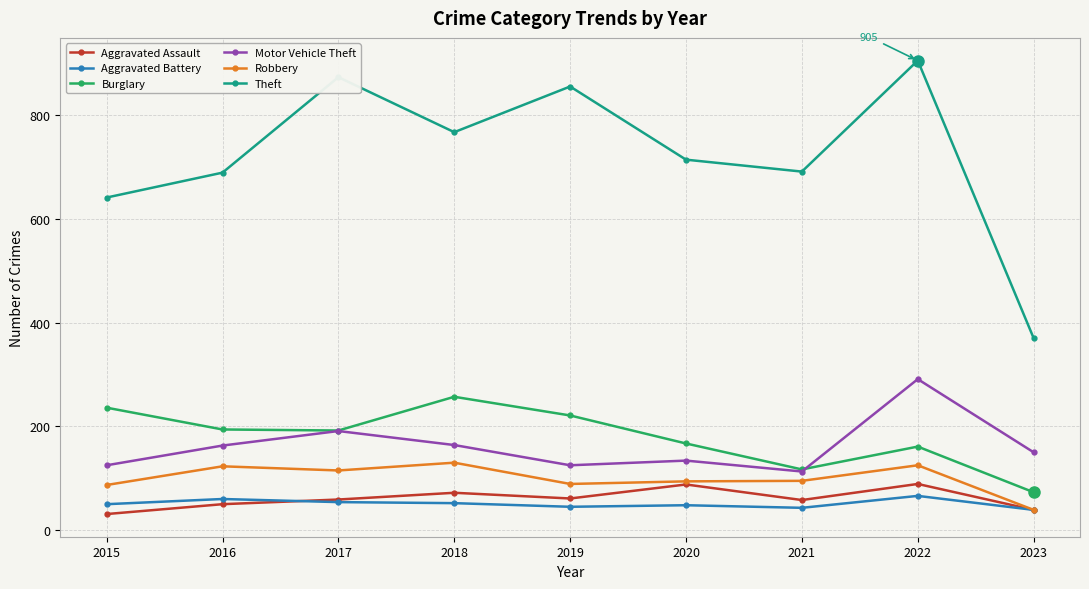

Which category has the highest value across all series?

2022